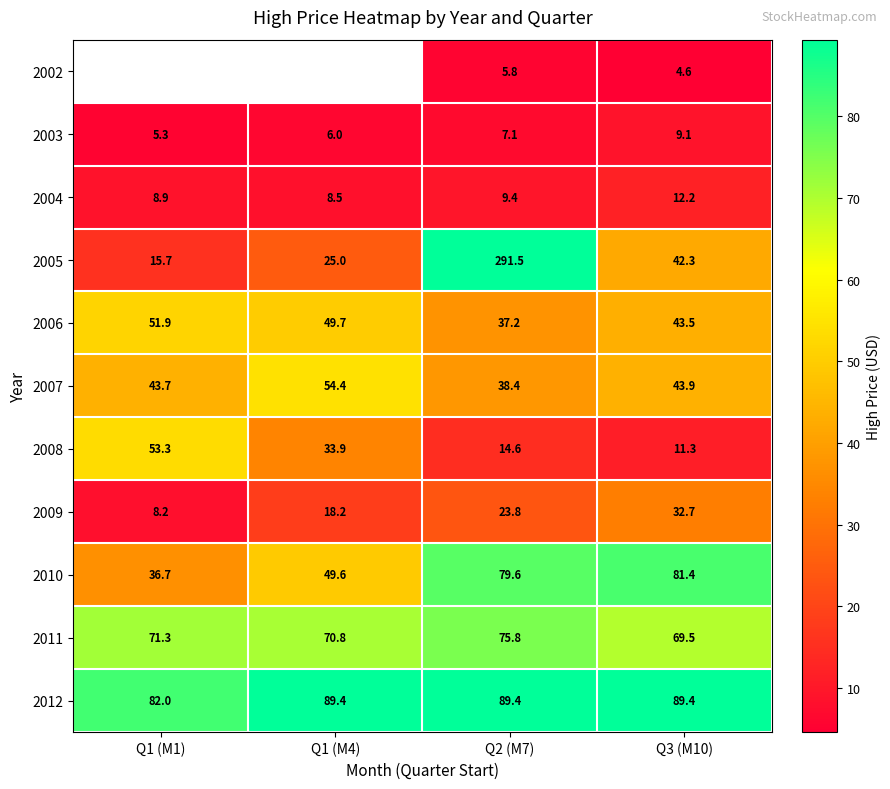

What is the sum of the 2008 values at Q1 (M1) and Q3 (M10)?

64.6